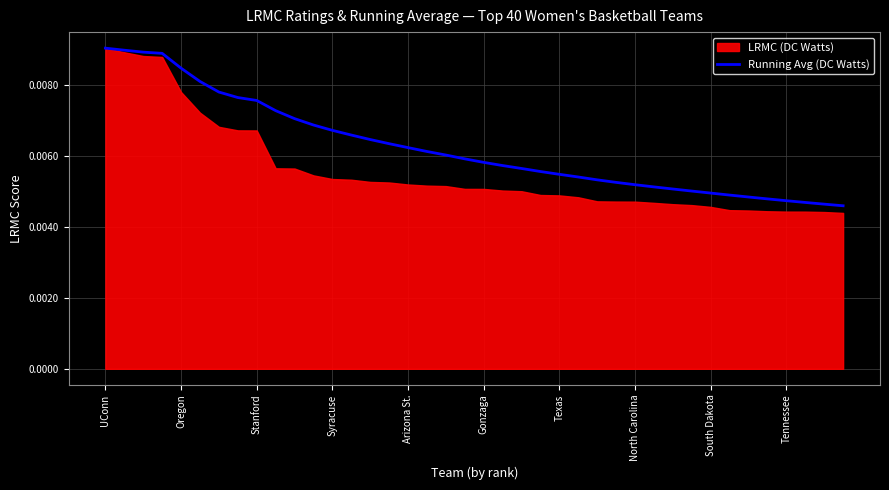

Count the values in the range 0 to 1.

40